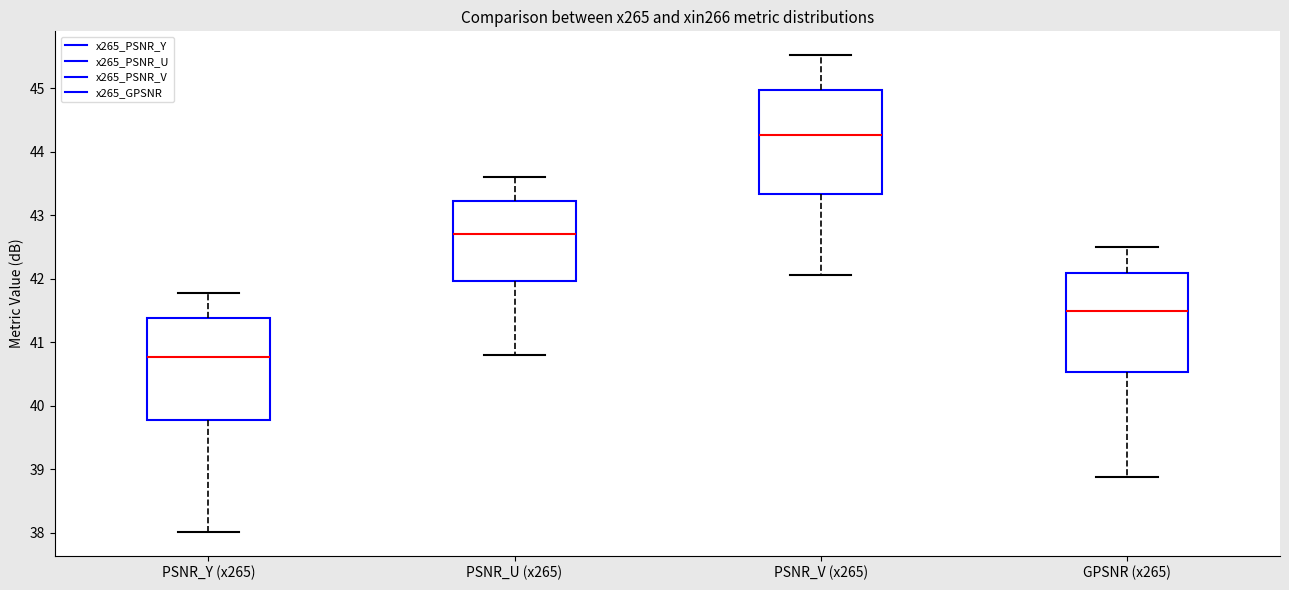

Which box has the highest median line?

PSNR_V (x265)